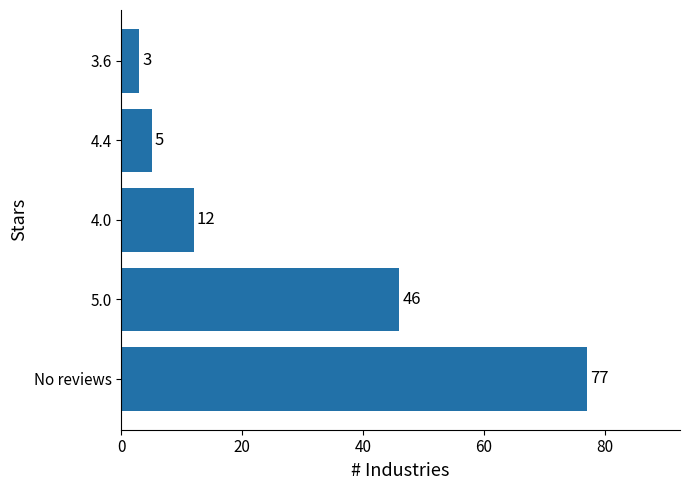

How many bars are there in total?

5